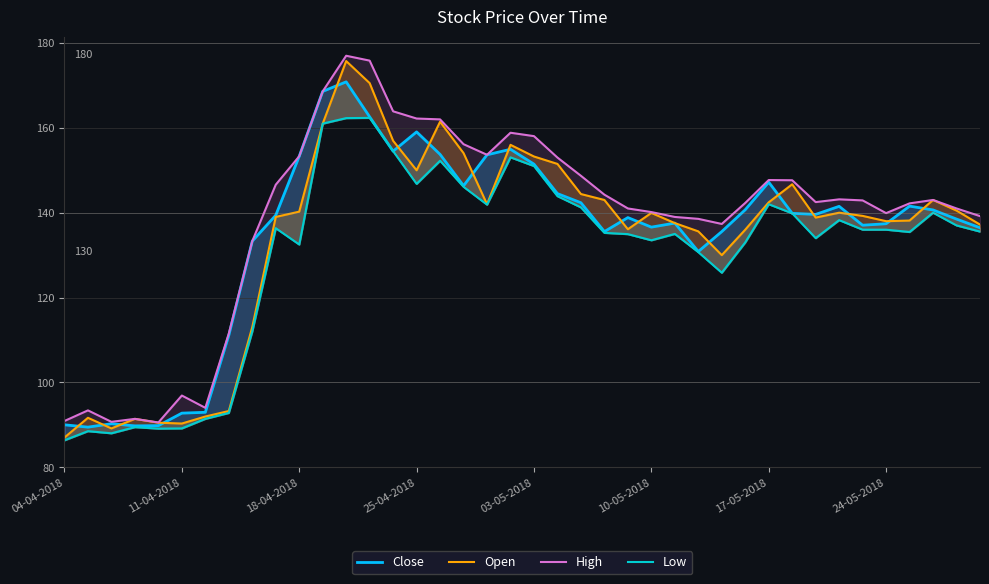

Which label corresponds to the smallest value in the chart?

04-04-2018